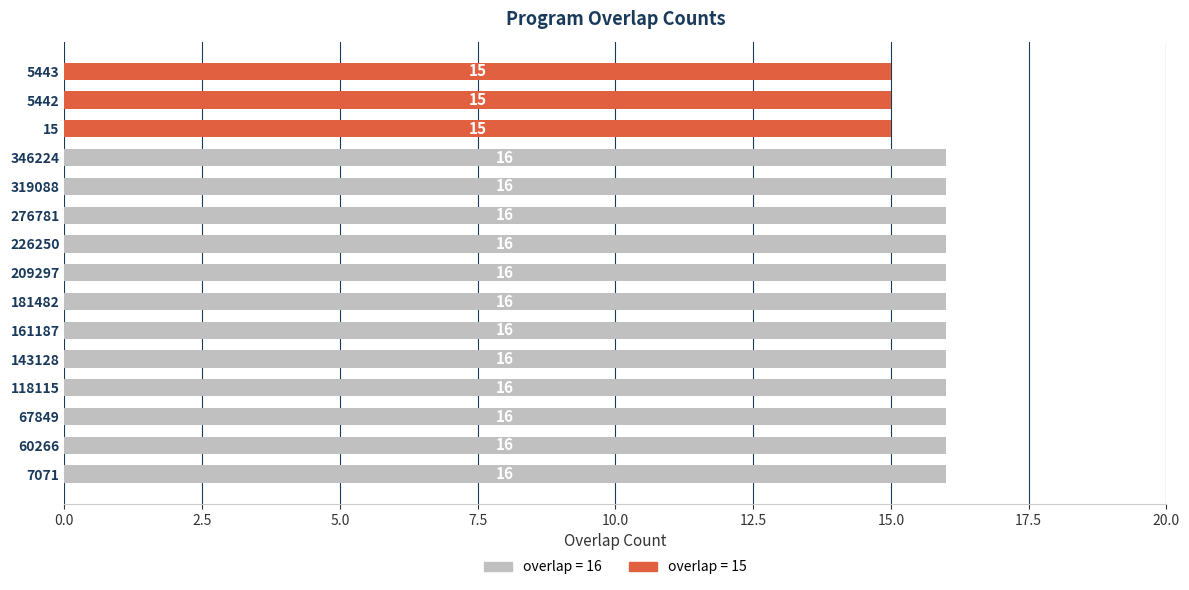

What is the total value across all series at 143128?

16